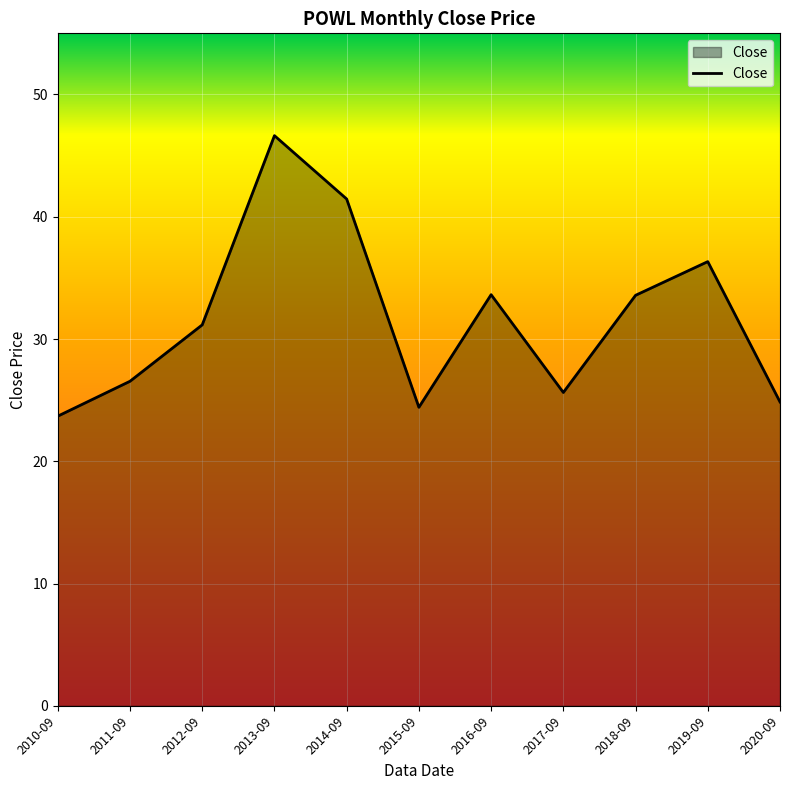

Where is the first local minimum?

2015-09